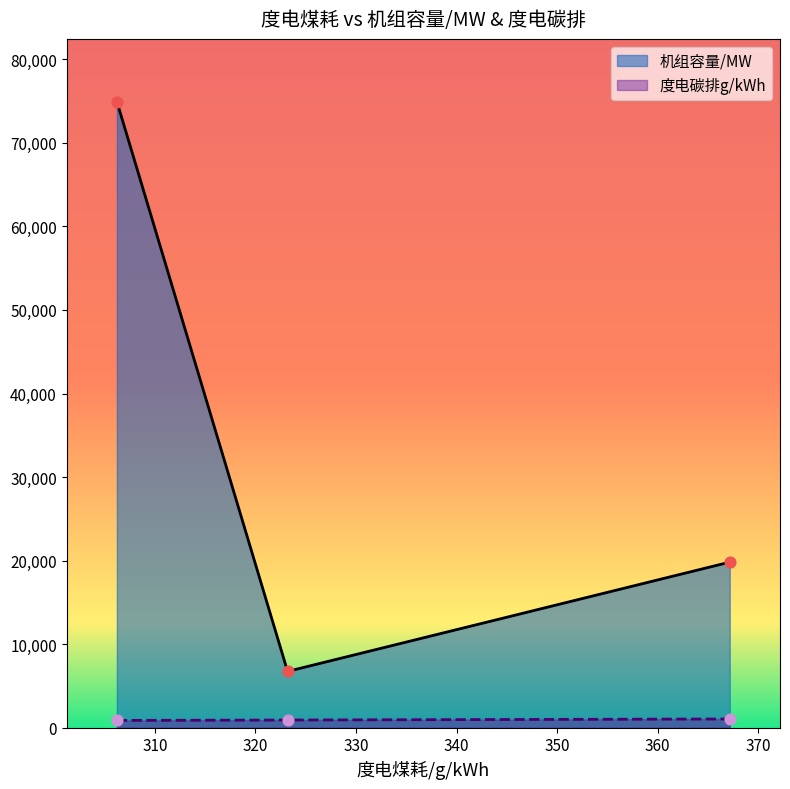

Which series has the widest spread of Y values?

机组容量/MW